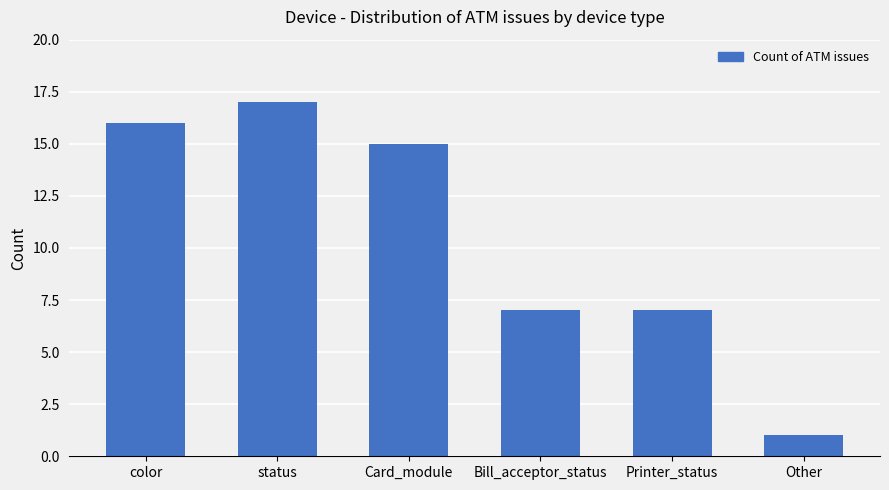

Read the value at Bill_acceptor_status, to the nearest 5.

5